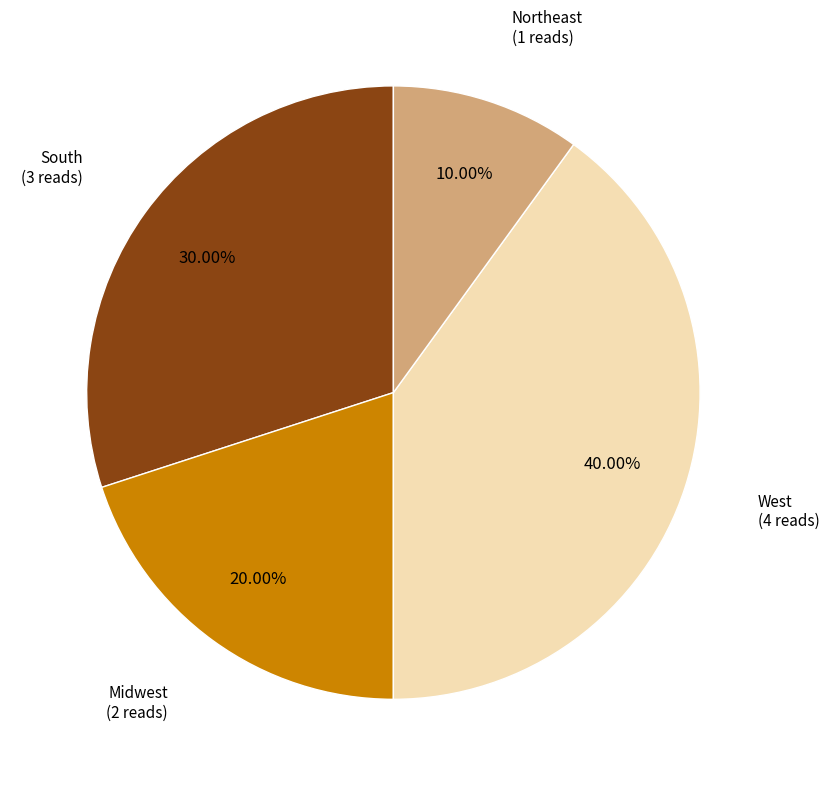

Does West account for over 50% of the chart?

No